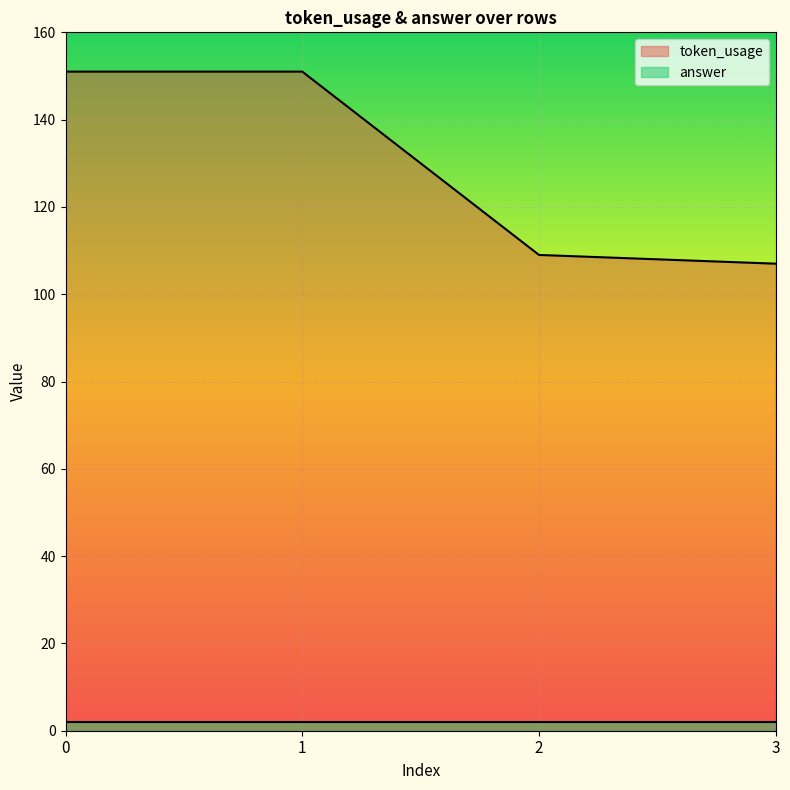

True or false: the data shows 60 at 3.

False